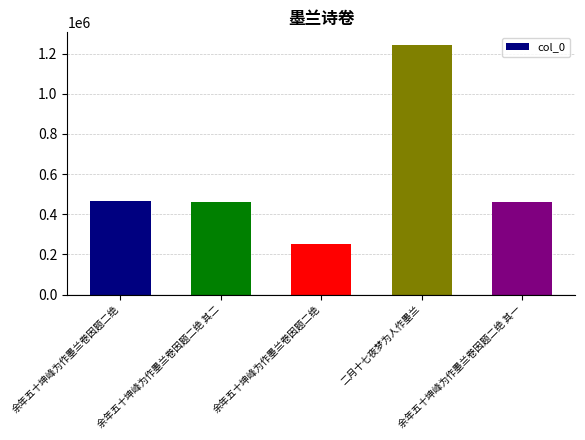

Read the value at 余年五十坤峰为作墨兰卷因题二绝 其二.

462248